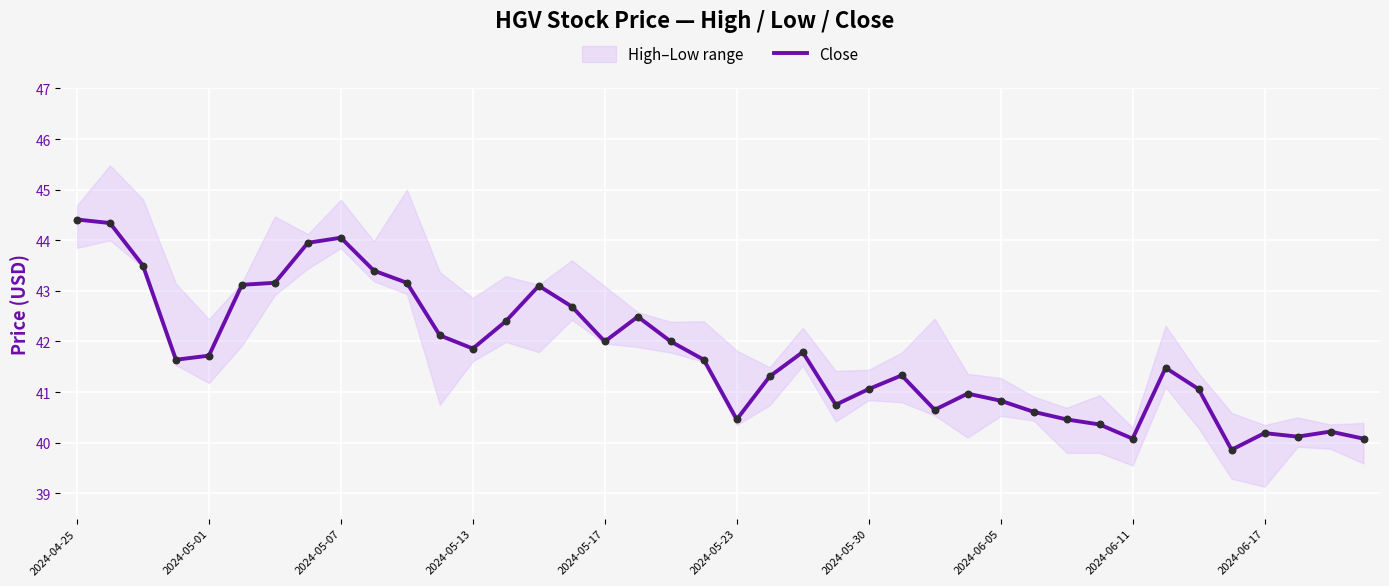

The value of Close at 2024-06-17 is 60.4. True or false?

False